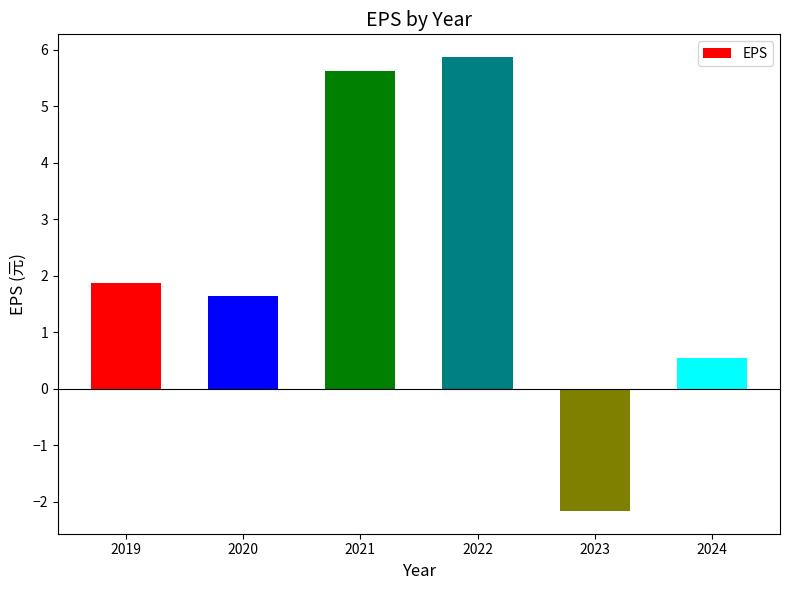

Count the number of categories in the chart.

6